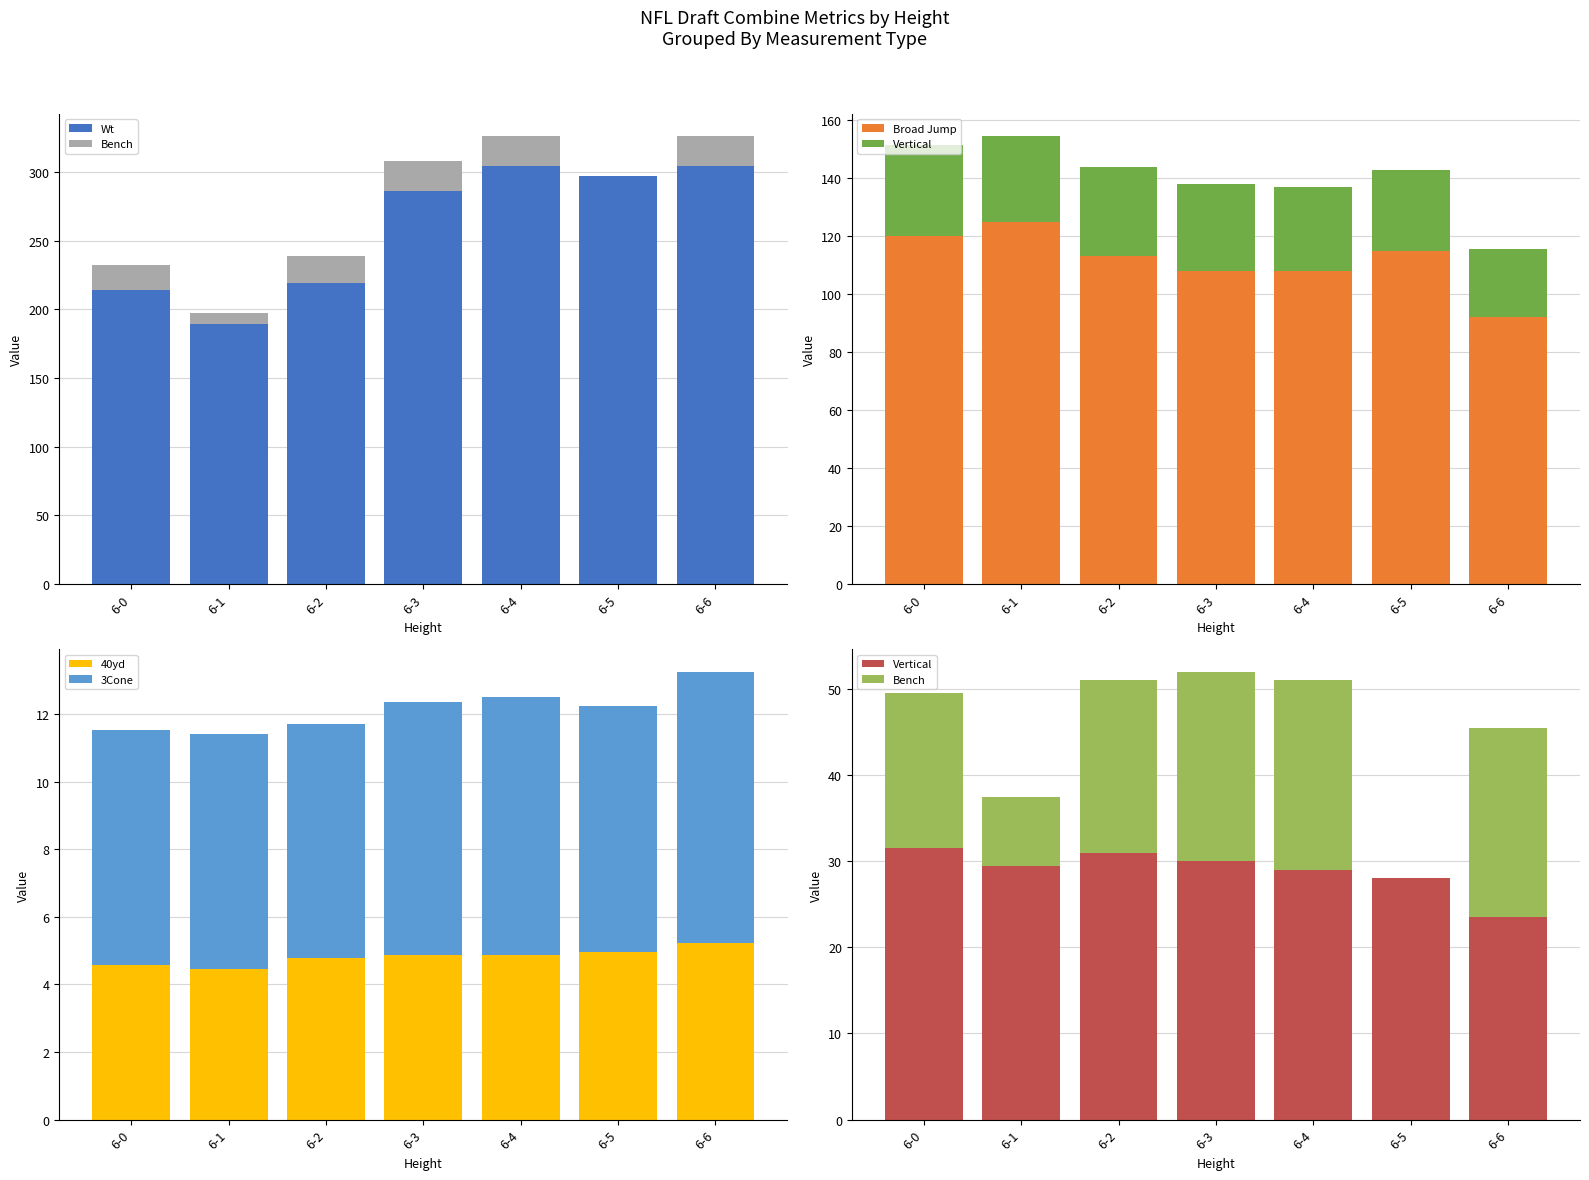

How many data points in Wt are less than 286?

3